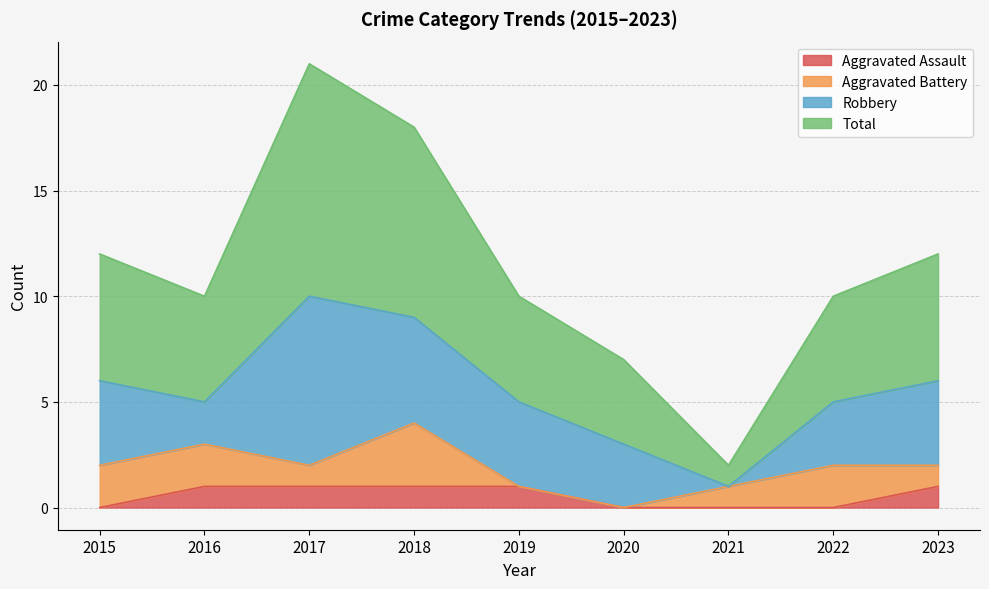

Read the Total value at 2022.

10